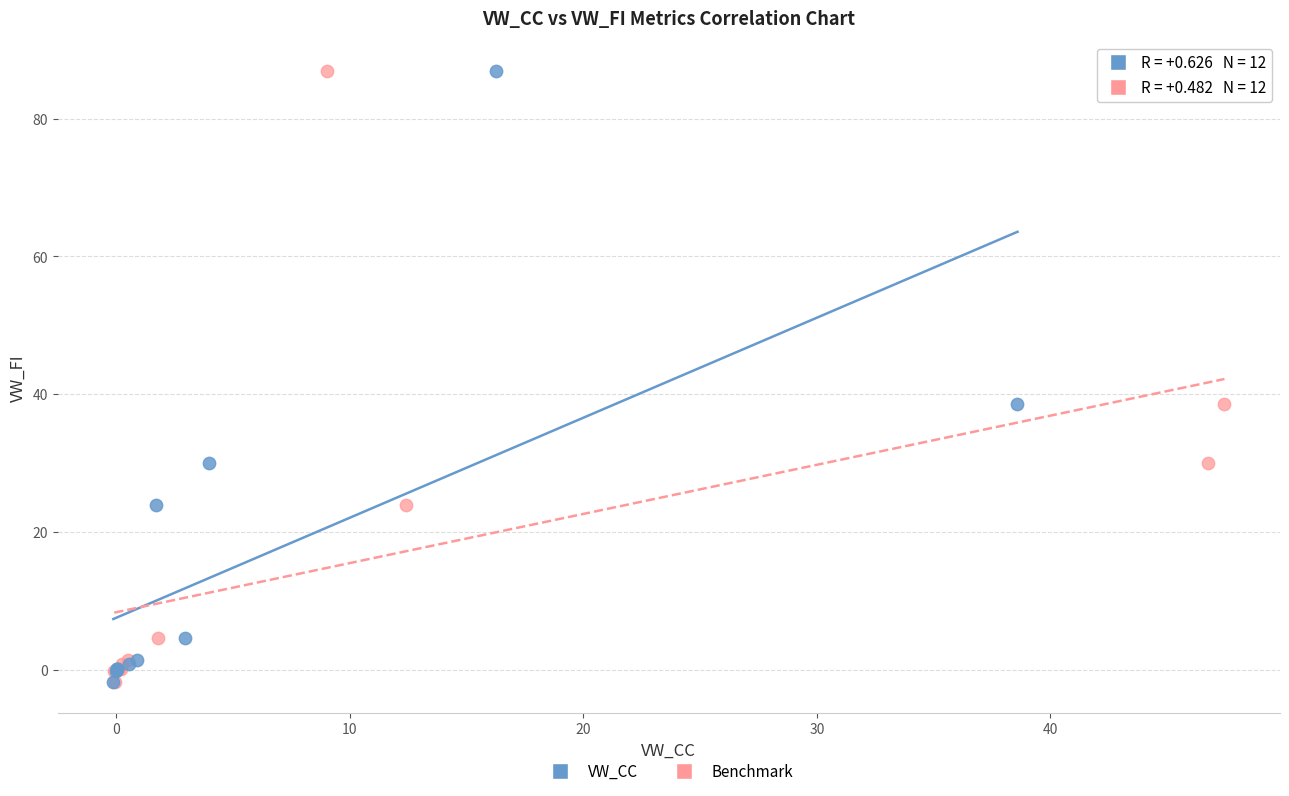

What are all the series names shown in the legend?

VW_CC, Benchmark